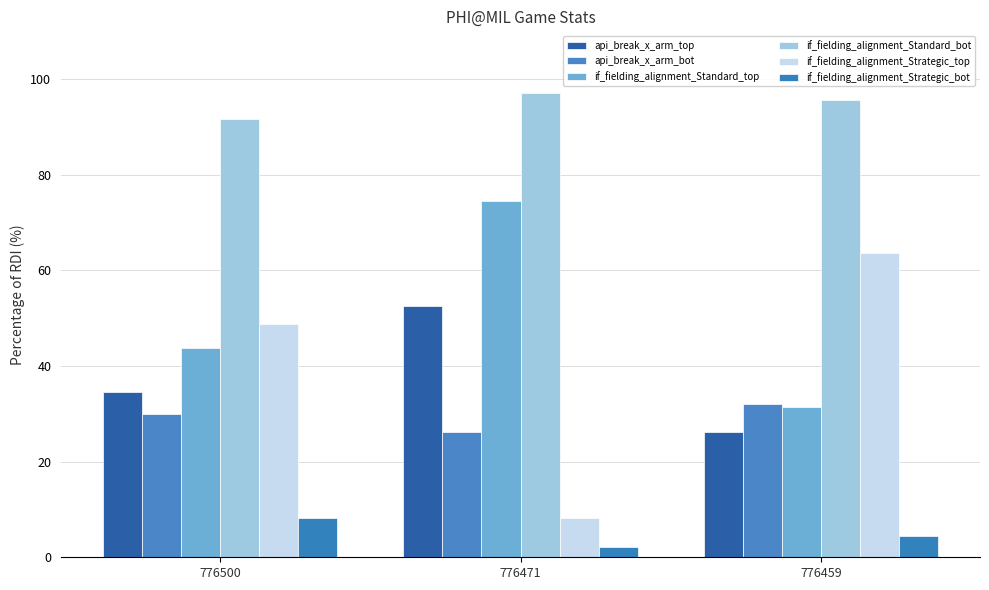

Rank the categories by if_fielding_alignment_Strategic_bot value from lowest to highest.

776471, 776459, 776500